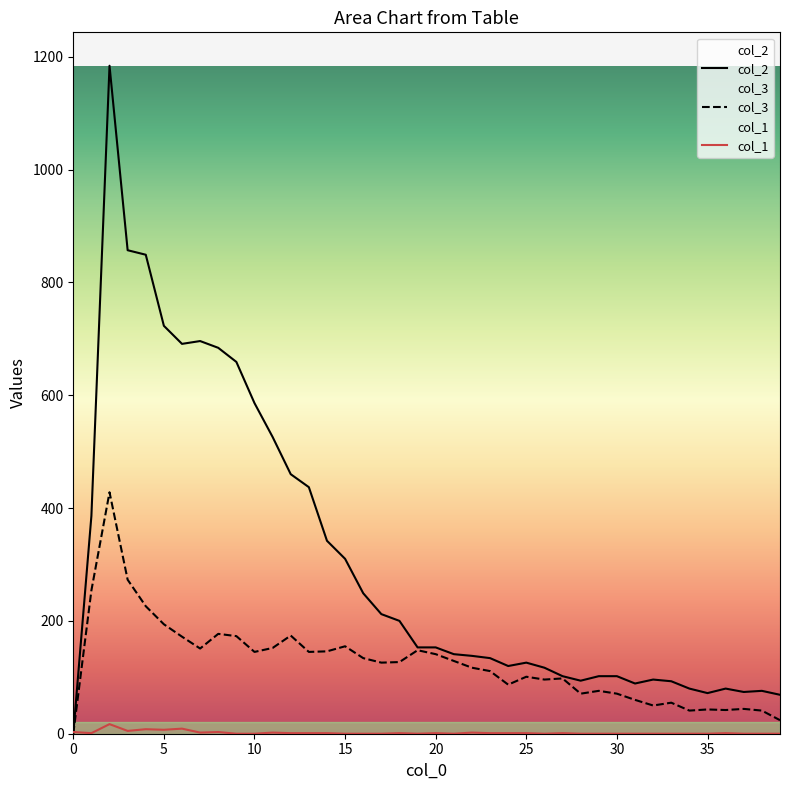

What is the maximum value shown in the chart?

1184